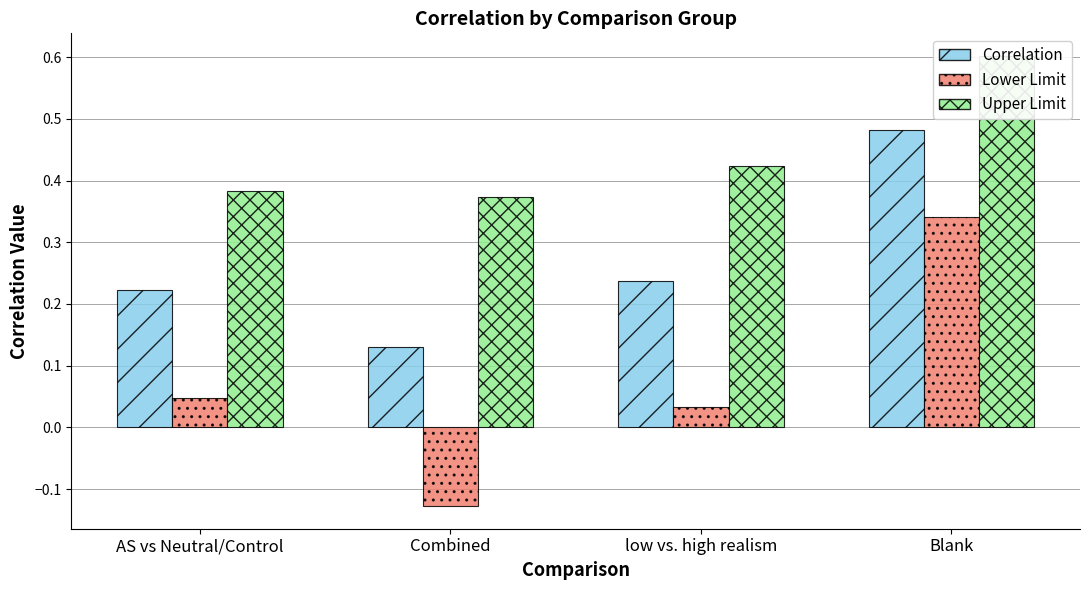

What value does the Lower Limit series have at Blank?

0.3